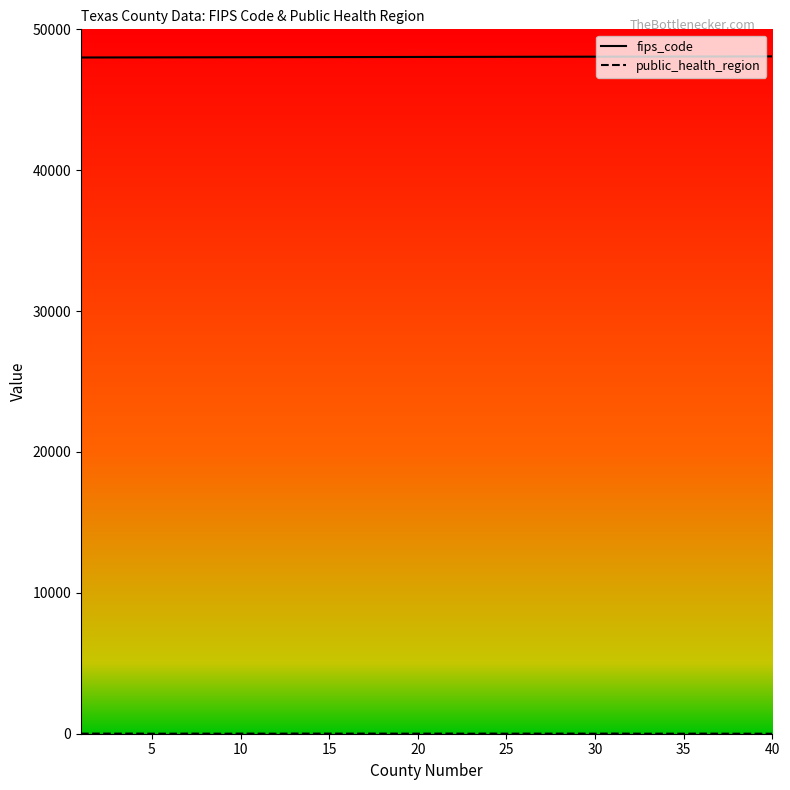

Which series has the largest total across all categories?

fips_code